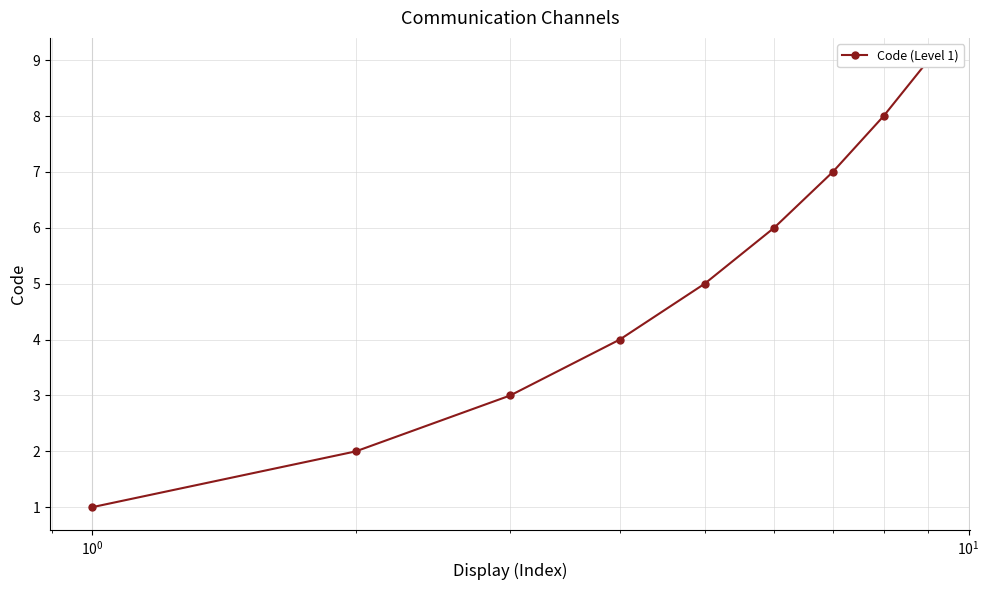

Reading left to right, extract all data points from this chart.

1	2	3	4	5	6	7	8	9